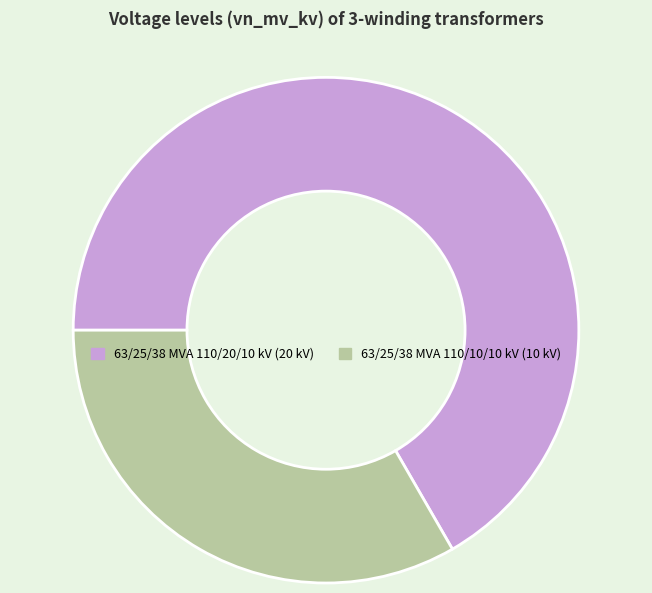

Rank the categories by value from highest to lowest.

63/25/38 MVA 110/20/10 kV, 63/25/38 MVA 110/10/10 kV